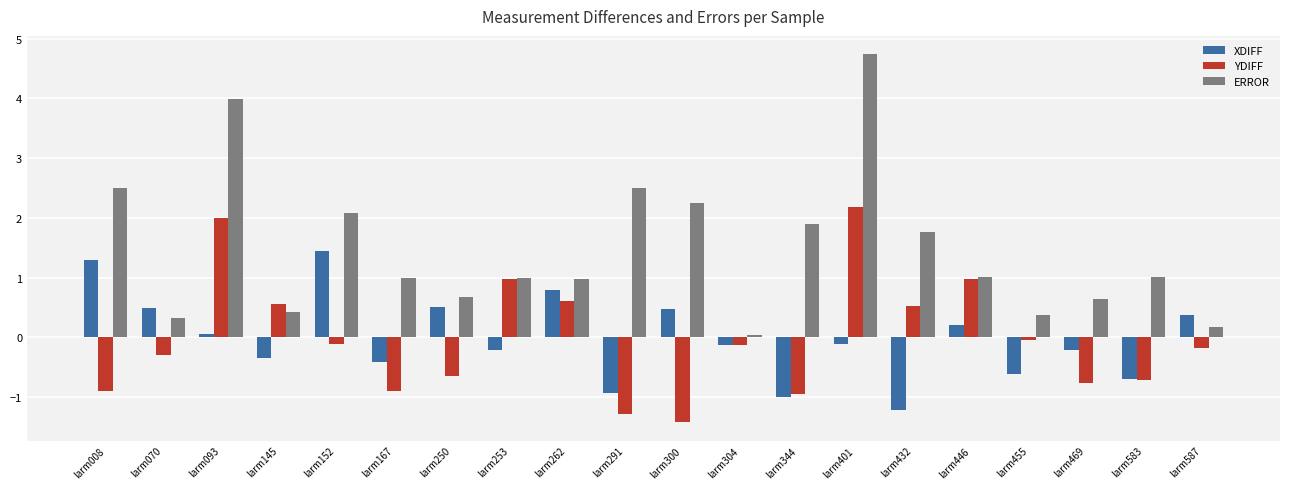

Which series has the largest total across all categories?

ERROR